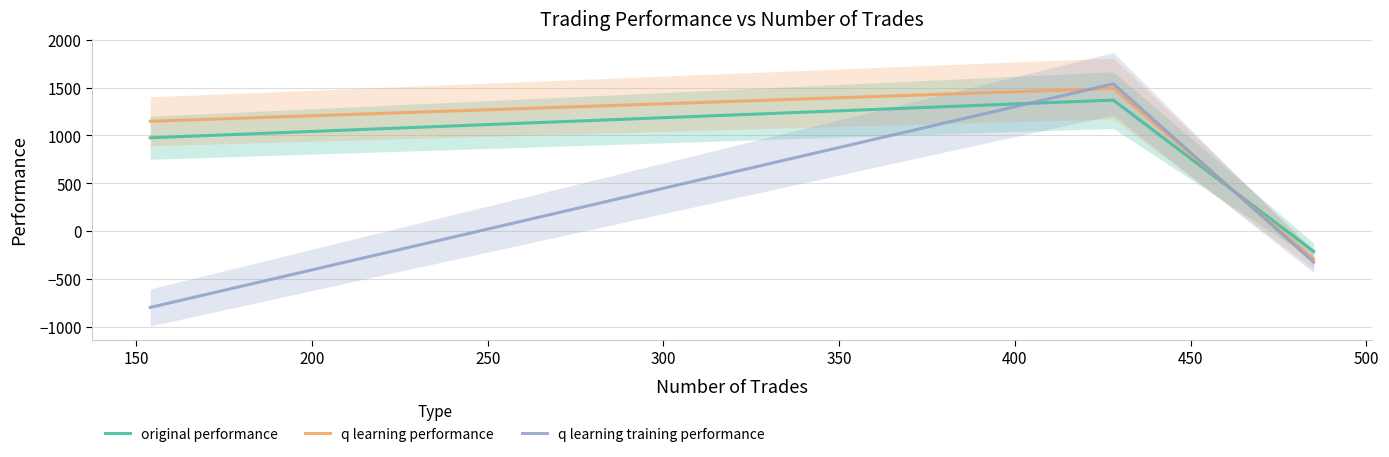

How many negative values does the q learning training performance series have?

2